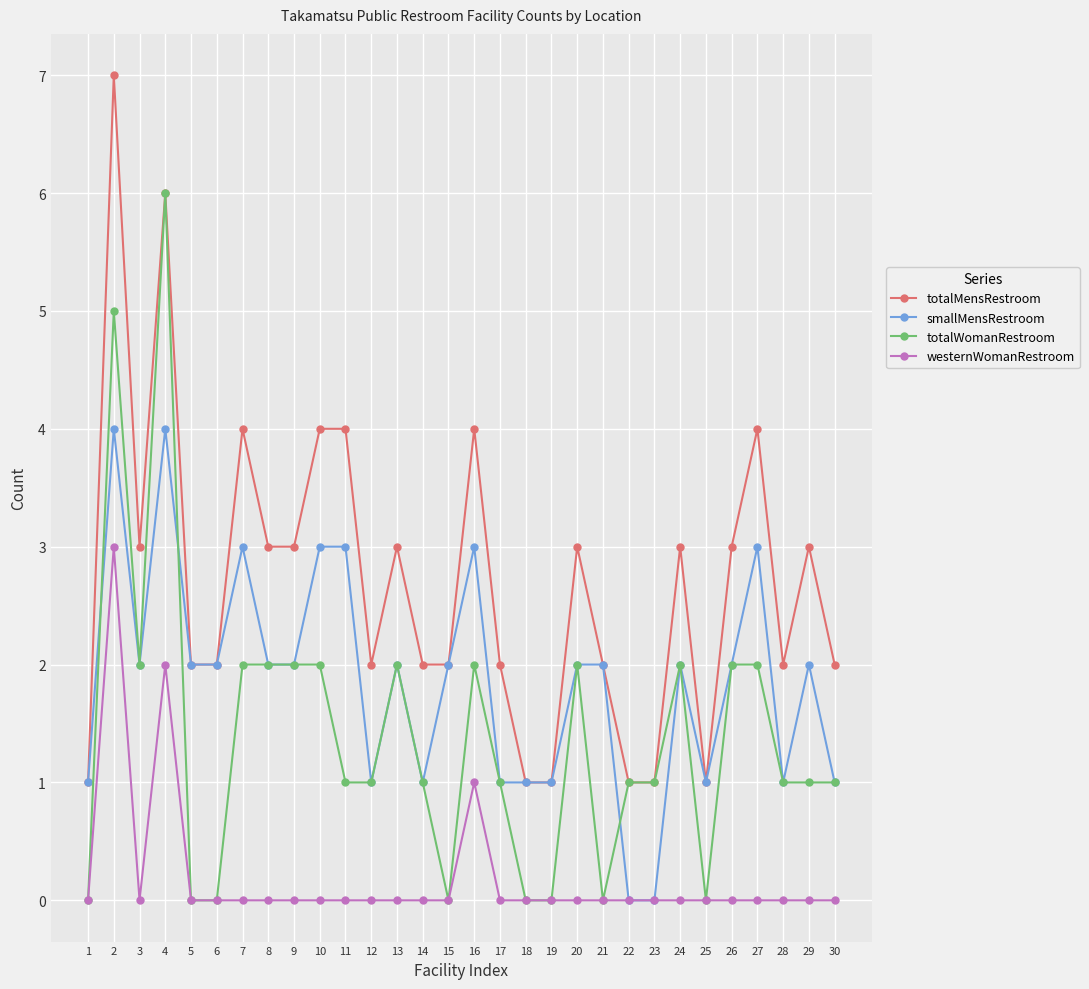

At which category is the sum across all series the highest?

2